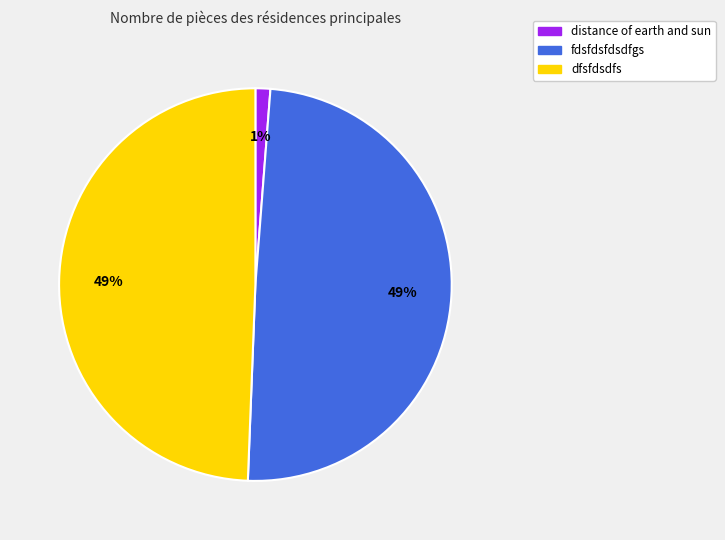

To the nearest percent, what is the difference between the largest and smallest slice percentages?

48%